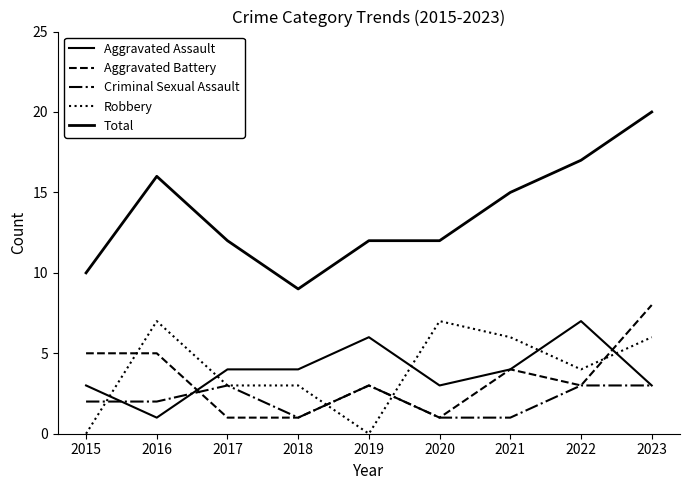

What is the value of the Criminal Sexual Assault point at the 9th from the left?

3